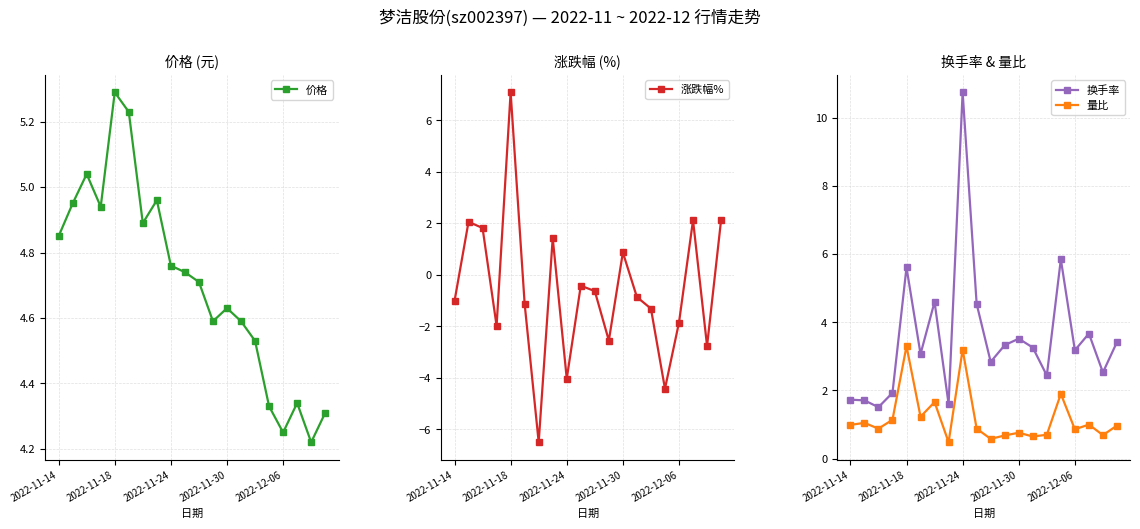

Does the chart display data point markers on the line(s)?

Yes